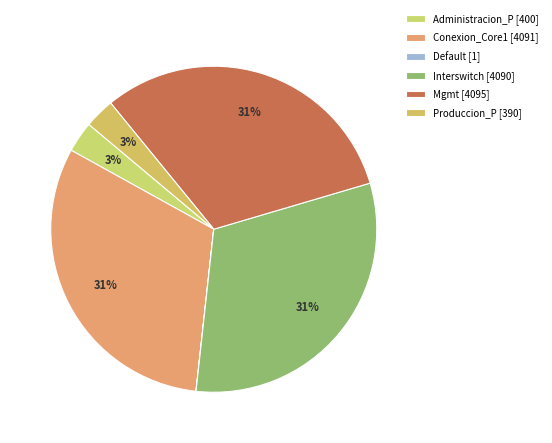

Approximately how many times larger is the value at Administracion_P compared to Produccion_P?

1.0